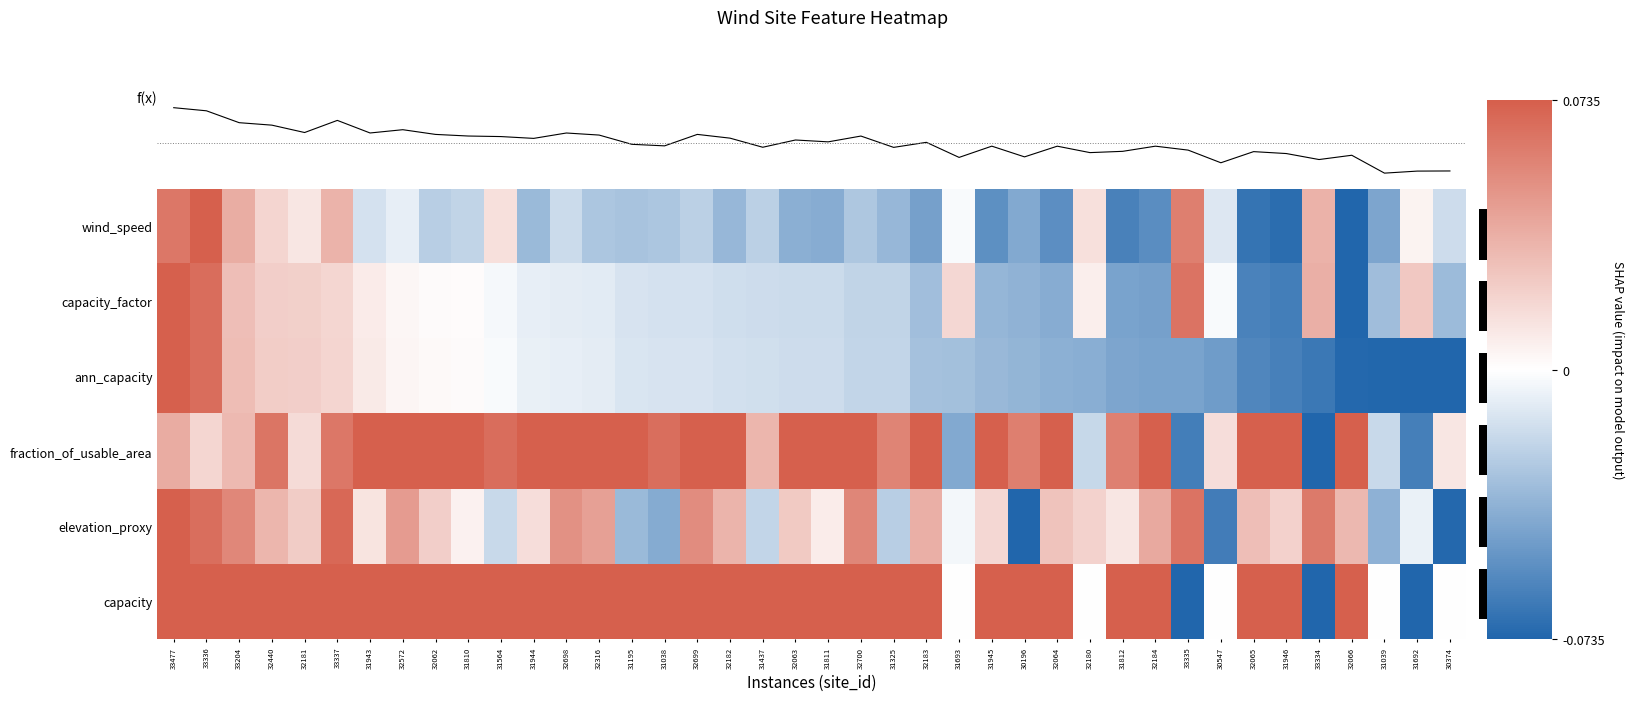

Reading right to left, list all the values displayed in this chart.

f(x): -0.4	-0.4	-0.5	-0.1	-0.2	-0.1	-0.0	-0.2	0.0	0.1	-0.0	-0.0	0.1	-0.1	0.1	-0.1	0.2	0.1	0.3	0.2	0.2	0.1	0.3	0.3	0.1	0.1	0.3	0.4	0.3	0.3	0.3	0.3	0.4	0.4	0.6	0.4	0.5	0.6	0.8	0.9
row_0: -0.2	0.1	-0.6	-1.0	0.5	-0.9	-0.9	-0.2	0.8	-0.7	-0.8	0.2	-0.7	-0.6	-0.7	-0.0	-0.6	-0.5	-0.4	-0.5	-0.5	-0.3	-0.5	-0.3	-0.4	-0.4	-0.4	-0.2	-0.4	0.2	-0.3	-0.3	-0.1	-0.2	0.5	0.1	0.3	0.5	1.0	0.8
row_1: -0.4	0.3	-0.4	-1.0	0.5	-0.8	-0.8	-0.0	0.9	-0.6	-0.6	0.1	-0.5	-0.5	-0.5	0.2	-0.4	-0.3	-0.3	-0.2	-0.2	-0.2	-0.2	-0.2	-0.2	-0.2	-0.1	-0.1	-0.1	-0.0	0.0	0.0	0.1	0.1	0.3	0.3	0.3	0.4	0.9	1.0
row_2: -1.0	-1.0	-1.0	-1.0	-0.9	-0.8	-0.8	-0.6	-0.6	-0.6	-0.6	-0.5	-0.5	-0.5	-0.5	-0.4	-0.4	-0.3	-0.3	-0.2	-0.2	-0.2	-0.2	-0.2	-0.2	-0.2	-0.1	-0.1	-0.1	-0.0	0.0	0.0	0.1	0.1	0.3	0.3	0.3	0.4	0.9	1.0
row_3: 0.2	-0.8	-0.2	1.0	-1.0	1.0	1.0	0.2	-0.8	1.0	0.8	-0.3	1.0	0.8	1.0	-0.6	1.0	0.8	1.0	1.0	1.0	0.5	1.0	1.0	0.9	1.0	1.0	1.0	1.0	0.9	1.0	1.0	1.0	1.0	0.8	0.2	0.9	0.4	0.3	0.5
row_4: -1.0	-0.1	-0.5	0.4	0.8	0.3	0.4	-0.8	0.9	0.5	0.2	0.3	0.4	-1.0	0.2	-0.1	0.5	-0.3	0.8	0.1	0.3	-0.3	0.5	0.7	-0.5	-0.4	0.6	0.7	0.2	-0.2	0.1	0.3	0.6	0.2	0.9	0.3	0.5	0.7	0.9	1.0
row_5: 0.0	-1.0	0.0	1.0	-1.0	1.0	1.0	0.0	-1.0	1.0	1.0	0.0	1.0	1.0	1.0	0.0	1.0	1.0	1.0	1.0	1.0	1.0	1.0	1.0	1.0	1.0	1.0	1.0	1.0	1.0	1.0	1.0	1.0	1.0	1.0	1.0	1.0	1.0	1.0	1.0